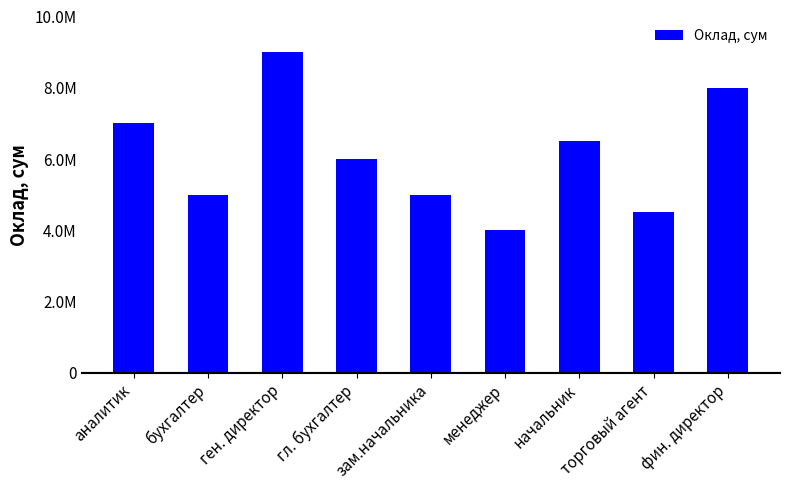

Which category has the highest value across all series?

ген. директор